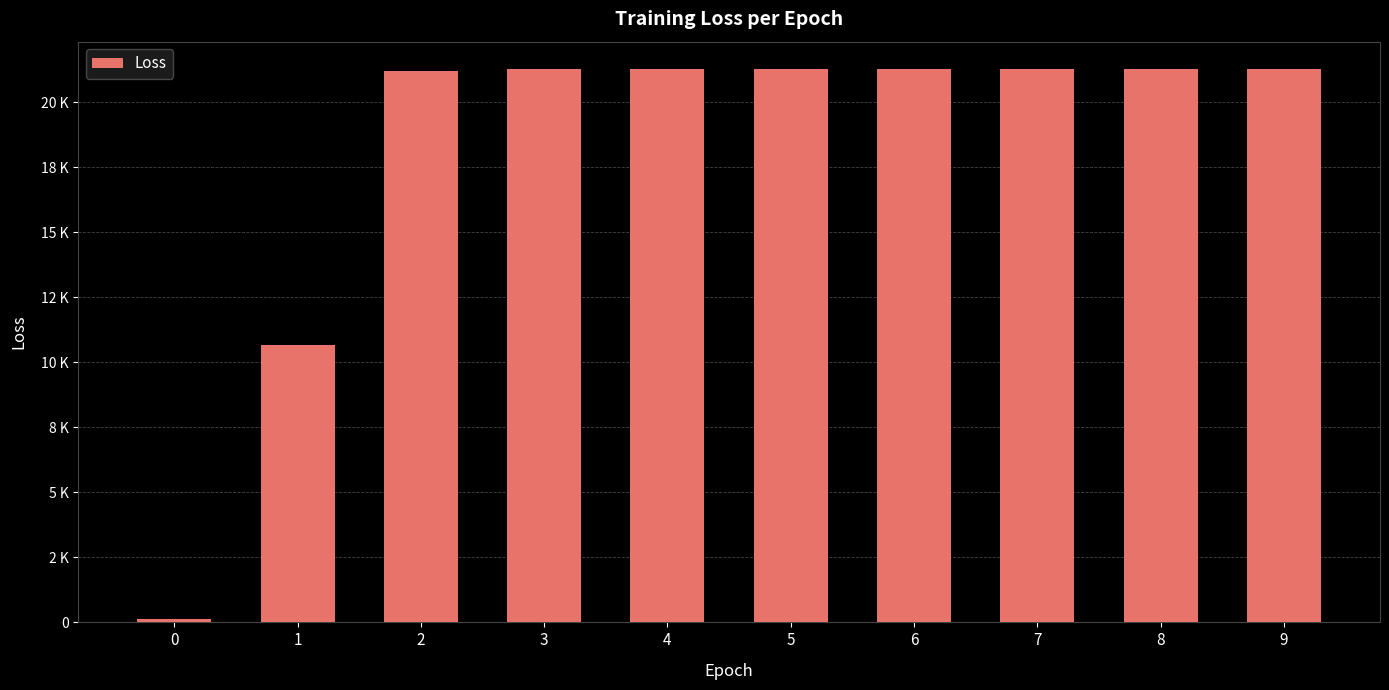

Approximately how many times larger is the value at 8 compared to 9?

1.0